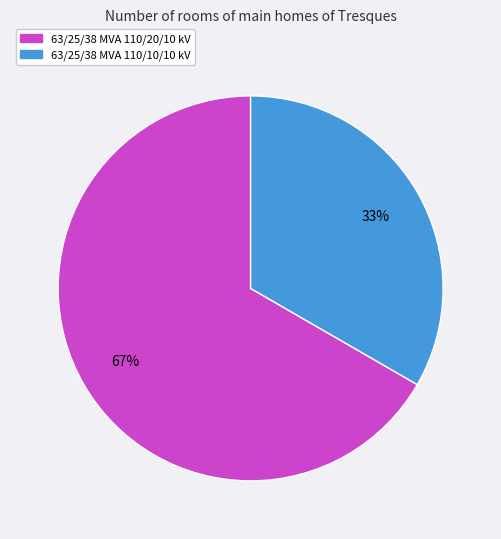

Which slice represents more than half of the pie?

63/25/38 MVA 110/20/10 kV